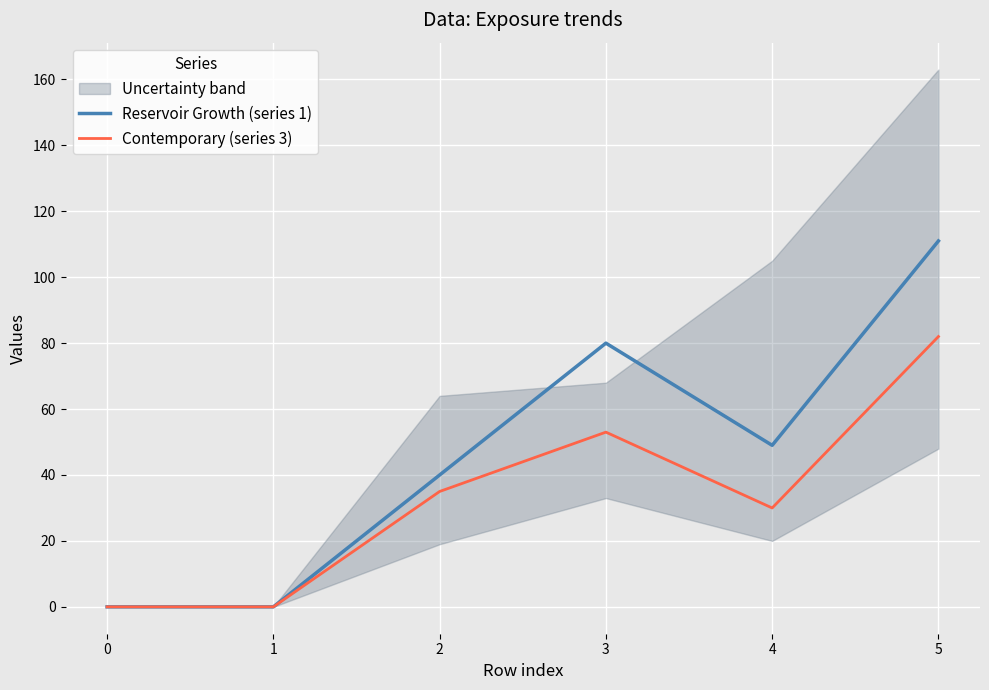

What is the approximate value of Reservoir Growth (series 1) at 2, to the nearest 5?

40